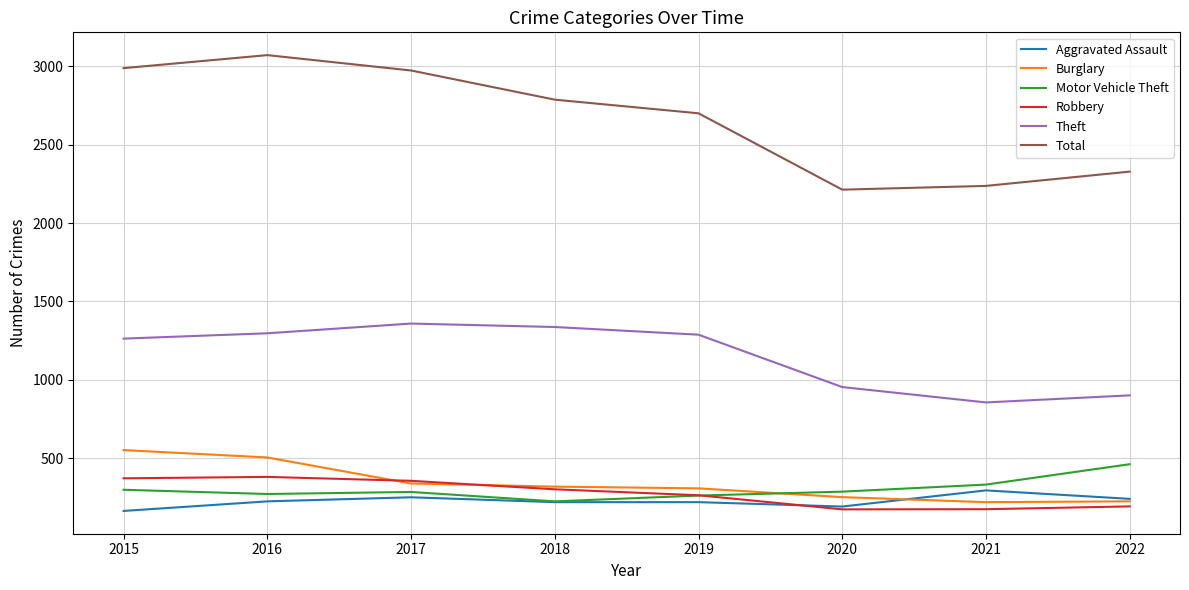

Is the value of Theft at 2020 greater than the value of Robbery at 2019?

Yes